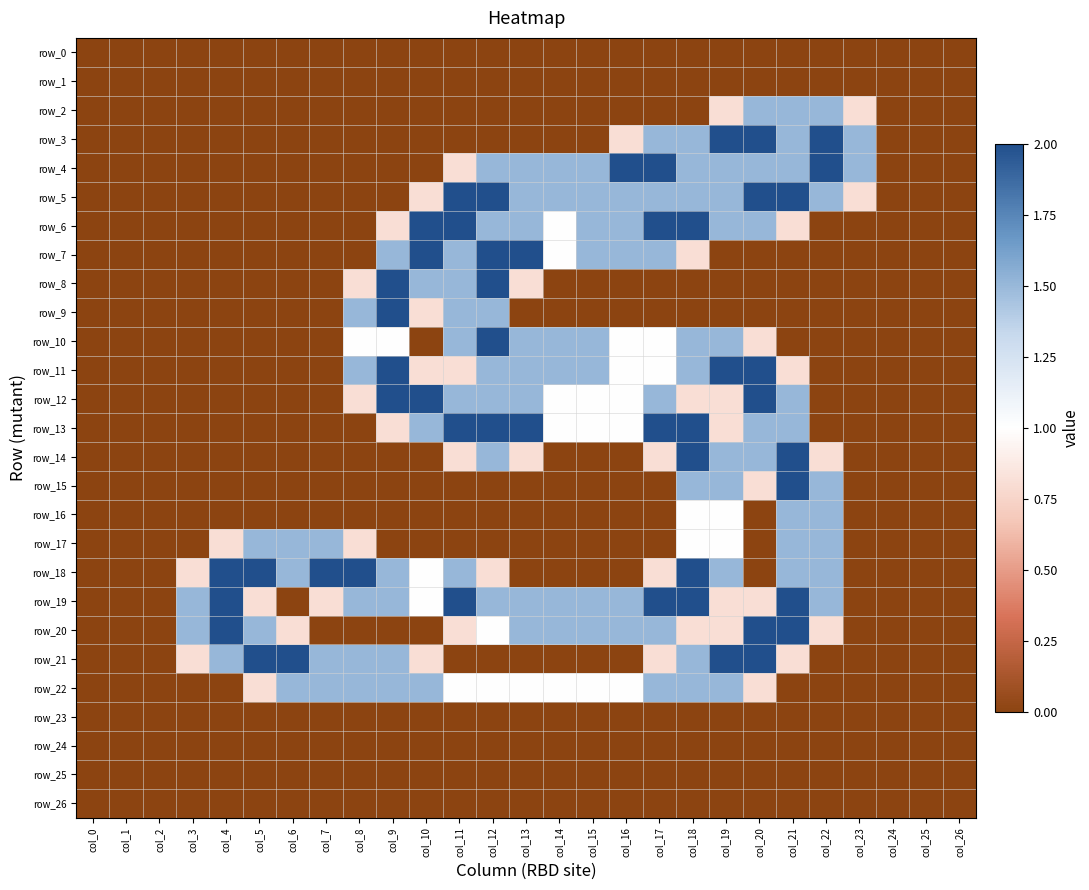

Reading left to right, extract all data points from this chart.

row_0: col_0=0.0	col_1=0.0	col_2=0.0	col_3=0.0	col_4=0.0	col_5=0.0	col_6=0.0	col_7=0.0	col_8=0.0	col_9=0.0	col_10=0.0	col_11=0.0	col_12=0.0	col_13=0.0	col_14=0.0	col_15=0.0	col_16=0.0	col_17=0.0	col_18=0.0	col_19=0.0	col_20=0.0	col_21=0.0	col_22=0.0	col_23=0.0	col_24=0.0	col_25=0.0	col_26=0.0
row_1: col_0=0.0	col_1=0.0	col_2=0.0	col_3=0.0	col_4=0.0	col_5=0.0	col_6=0.0	col_7=0.0	col_8=0.0	col_9=0.0	col_10=0.0	col_11=0.0	col_12=0.0	col_13=0.0	col_14=0.0	col_15=0.0	col_16=0.0	col_17=0.0	col_18=0.0	col_19=0.0	col_20=0.0	col_21=0.0	col_22=0.0	col_23=0.0	col_24=0.0	col_25=0.0	col_26=0.0
row_2: col_0=0.0	col_1=0.0	col_2=0.0	col_3=0.0	col_4=0.0	col_5=0.0	col_6=0.0	col_7=0.0	col_8=0.0	col_9=0.0	col_10=0.0	col_11=0.0	col_12=0.0	col_13=0.0	col_14=0.0	col_15=0.0	col_16=0.0	col_17=0.0	col_18=0.0	col_19=0.8	col_20=1.5	col_21=1.5	col_22=1.5	col_23=0.8	col_24=0.0	col_25=0.0	col_26=0.0
row_3: col_0=0.0	col_1=0.0	col_2=0.0	col_3=0.0	col_4=0.0	col_5=0.0	col_6=0.0	col_7=0.0	col_8=0.0	col_9=0.0	col_10=0.0	col_11=0.0	col_12=0.0	col_13=0.0	col_14=0.0	col_15=0.0	col_16=0.8	col_17=1.5	col_18=1.5	col_19=2.0	col_20=2.0	col_21=1.5	col_22=2.0	col_23=1.5	col_24=0.0	col_25=0.0	col_26=0.0
row_4: col_0=0.0	col_1=0.0	col_2=0.0	col_3=0.0	col_4=0.0	col_5=0.0	col_6=0.0	col_7=0.0	col_8=0.0	col_9=0.0	col_10=0.0	col_11=0.8	col_12=1.5	col_13=1.5	col_14=1.5	col_15=1.5	col_16=2.0	col_17=2.0	col_18=1.5	col_19=1.5	col_20=1.5	col_21=1.5	col_22=2.0	col_23=1.5	col_24=0.0	col_25=0.0	col_26=0.0
row_5: col_0=0.0	col_1=0.0	col_2=0.0	col_3=0.0	col_4=0.0	col_5=0.0	col_6=0.0	col_7=0.0	col_8=0.0	col_9=0.0	col_10=0.8	col_11=2.0	col_12=2.0	col_13=1.5	col_14=1.5	col_15=1.5	col_16=1.5	col_17=1.5	col_18=1.5	col_19=1.5	col_20=2.0	col_21=2.0	col_22=1.5	col_23=0.8	col_24=0.0	col_25=0.0	col_26=0.0
row_6: col_0=0.0	col_1=0.0	col_2=0.0	col_3=0.0	col_4=0.0	col_5=0.0	col_6=0.0	col_7=0.0	col_8=0.0	col_9=0.8	col_10=2.0	col_11=2.0	col_12=1.5	col_13=1.5	col_14=1.0	col_15=1.5	col_16=1.5	col_17=2.0	col_18=2.0	col_19=1.5	col_20=1.5	col_21=0.8	col_22=0.0	col_23=0.0	col_24=0.0	col_25=0.0	col_26=0.0
row_7: col_0=0.0	col_1=0.0	col_2=0.0	col_3=0.0	col_4=0.0	col_5=0.0	col_6=0.0	col_7=0.0	col_8=0.0	col_9=1.5	col_10=2.0	col_11=1.5	col_12=2.0	col_13=2.0	col_14=1.0	col_15=1.5	col_16=1.5	col_17=1.5	col_18=0.8	col_19=0.0	col_20=0.0	col_21=0.0	col_22=0.0	col_23=0.0	col_24=0.0	col_25=0.0	col_26=0.0
row_8: col_0=0.0	col_1=0.0	col_2=0.0	col_3=0.0	col_4=0.0	col_5=0.0	col_6=0.0	col_7=0.0	col_8=0.8	col_9=2.0	col_10=1.5	col_11=1.5	col_12=2.0	col_13=0.8	col_14=0.0	col_15=0.0	col_16=0.0	col_17=0.0	col_18=0.0	col_19=0.0	col_20=0.0	col_21=0.0	col_22=0.0	col_23=0.0	col_24=0.0	col_25=0.0	col_26=0.0
row_9: col_0=0.0	col_1=0.0	col_2=0.0	col_3=0.0	col_4=0.0	col_5=0.0	col_6=0.0	col_7=0.0	col_8=1.5	col_9=2.0	col_10=0.8	col_11=1.5	col_12=1.5	col_13=0.0	col_14=0.0	col_15=0.0	col_16=0.0	col_17=0.0	col_18=0.0	col_19=0.0	col_20=0.0	col_21=0.0	col_22=0.0	col_23=0.0	col_24=0.0	col_25=0.0	col_26=0.0
row_10: col_0=0.0	col_1=0.0	col_2=0.0	col_3=0.0	col_4=0.0	col_5=0.0	col_6=0.0	col_7=0.0	col_8=1.0	col_9=1.0	col_10=0.0	col_11=1.5	col_12=2.0	col_13=1.5	col_14=1.5	col_15=1.5	col_16=1.0	col_17=1.0	col_18=1.5	col_19=1.5	col_20=0.8	col_21=0.0	col_22=0.0	col_23=0.0	col_24=0.0	col_25=0.0	col_26=0.0
row_11: col_0=0.0	col_1=0.0	col_2=0.0	col_3=0.0	col_4=0.0	col_5=0.0	col_6=0.0	col_7=0.0	col_8=1.5	col_9=2.0	col_10=0.8	col_11=0.8	col_12=1.5	col_13=1.5	col_14=1.5	col_15=1.5	col_16=1.0	col_17=1.0	col_18=1.5	col_19=2.0	col_20=2.0	col_21=0.8	col_22=0.0	col_23=0.0	col_24=0.0	col_25=0.0	col_26=0.0
row_12: col_0=0.0	col_1=0.0	col_2=0.0	col_3=0.0	col_4=0.0	col_5=0.0	col_6=0.0	col_7=0.0	col_8=0.8	col_9=2.0	col_10=2.0	col_11=1.5	col_12=1.5	col_13=1.5	col_14=1.0	col_15=1.0	col_16=1.0	col_17=1.5	col_18=0.8	col_19=0.8	col_20=2.0	col_21=1.5	col_22=0.0	col_23=0.0	col_24=0.0	col_25=0.0	col_26=0.0
row_13: col_0=0.0	col_1=0.0	col_2=0.0	col_3=0.0	col_4=0.0	col_5=0.0	col_6=0.0	col_7=0.0	col_8=0.0	col_9=0.8	col_10=1.5	col_11=2.0	col_12=2.0	col_13=2.0	col_14=1.0	col_15=1.0	col_16=1.0	col_17=2.0	col_18=2.0	col_19=0.8	col_20=1.5	col_21=1.5	col_22=0.0	col_23=0.0	col_24=0.0	col_25=0.0	col_26=0.0
row_14: col_0=0.0	col_1=0.0	col_2=0.0	col_3=0.0	col_4=0.0	col_5=0.0	col_6=0.0	col_7=0.0	col_8=0.0	col_9=0.0	col_10=0.0	col_11=0.8	col_12=1.5	col_13=0.8	col_14=0.0	col_15=0.0	col_16=0.0	col_17=0.8	col_18=2.0	col_19=1.5	col_20=1.5	col_21=2.0	col_22=0.8	col_23=0.0	col_24=0.0	col_25=0.0	col_26=0.0
row_15: col_0=0.0	col_1=0.0	col_2=0.0	col_3=0.0	col_4=0.0	col_5=0.0	col_6=0.0	col_7=0.0	col_8=0.0	col_9=0.0	col_10=0.0	col_11=0.0	col_12=0.0	col_13=0.0	col_14=0.0	col_15=0.0	col_16=0.0	col_17=0.0	col_18=1.5	col_19=1.5	col_20=0.8	col_21=2.0	col_22=1.5	col_23=0.0	col_24=0.0	col_25=0.0	col_26=0.0
row_16: col_0=0.0	col_1=0.0	col_2=0.0	col_3=0.0	col_4=0.0	col_5=0.0	col_6=0.0	col_7=0.0	col_8=0.0	col_9=0.0	col_10=0.0	col_11=0.0	col_12=0.0	col_13=0.0	col_14=0.0	col_15=0.0	col_16=0.0	col_17=0.0	col_18=1.0	col_19=1.0	col_20=0.0	col_21=1.5	col_22=1.5	col_23=0.0	col_24=0.0	col_25=0.0	col_26=0.0
row_17: col_0=0.0	col_1=0.0	col_2=0.0	col_3=0.0	col_4=0.8	col_5=1.5	col_6=1.5	col_7=1.5	col_8=0.8	col_9=0.0	col_10=0.0	col_11=0.0	col_12=0.0	col_13=0.0	col_14=0.0	col_15=0.0	col_16=0.0	col_17=0.0	col_18=1.0	col_19=1.0	col_20=0.0	col_21=1.5	col_22=1.5	col_23=0.0	col_24=0.0	col_25=0.0	col_26=0.0
row_18: col_0=0.0	col_1=0.0	col_2=0.0	col_3=0.8	col_4=2.0	col_5=2.0	col_6=1.5	col_7=2.0	col_8=2.0	col_9=1.5	col_10=1.0	col_11=1.5	col_12=0.8	col_13=0.0	col_14=0.0	col_15=0.0	col_16=0.0	col_17=0.8	col_18=2.0	col_19=1.5	col_20=0.0	col_21=1.5	col_22=1.5	col_23=0.0	col_24=0.0	col_25=0.0	col_26=0.0
row_19: col_0=0.0	col_1=0.0	col_2=0.0	col_3=1.5	col_4=2.0	col_5=0.8	col_6=0.0	col_7=0.8	col_8=1.5	col_9=1.5	col_10=1.0	col_11=2.0	col_12=1.5	col_13=1.5	col_14=1.5	col_15=1.5	col_16=1.5	col_17=2.0	col_18=2.0	col_19=0.8	col_20=0.8	col_21=2.0	col_22=1.5	col_23=0.0	col_24=0.0	col_25=0.0	col_26=0.0
row_20: col_0=0.0	col_1=0.0	col_2=0.0	col_3=1.5	col_4=2.0	col_5=1.5	col_6=0.8	col_7=0.0	col_8=0.0	col_9=0.0	col_10=0.0	col_11=0.8	col_12=1.0	col_13=1.5	col_14=1.5	col_15=1.5	col_16=1.5	col_17=1.5	col_18=0.8	col_19=0.8	col_20=2.0	col_21=2.0	col_22=0.8	col_23=0.0	col_24=0.0	col_25=0.0	col_26=0.0
row_21: col_0=0.0	col_1=0.0	col_2=0.0	col_3=0.8	col_4=1.5	col_5=2.0	col_6=2.0	col_7=1.5	col_8=1.5	col_9=1.5	col_10=0.8	col_11=0.0	col_12=0.0	col_13=0.0	col_14=0.0	col_15=0.0	col_16=0.0	col_17=0.8	col_18=1.5	col_19=2.0	col_20=2.0	col_21=0.8	col_22=0.0	col_23=0.0	col_24=0.0	col_25=0.0	col_26=0.0
row_22: col_0=0.0	col_1=0.0	col_2=0.0	col_3=0.0	col_4=0.0	col_5=0.8	col_6=1.5	col_7=1.5	col_8=1.5	col_9=1.5	col_10=1.5	col_11=1.0	col_12=1.0	col_13=1.0	col_14=1.0	col_15=1.0	col_16=1.0	col_17=1.5	col_18=1.5	col_19=1.5	col_20=0.8	col_21=0.0	col_22=0.0	col_23=0.0	col_24=0.0	col_25=0.0	col_26=0.0
row_23: col_0=0.0	col_1=0.0	col_2=0.0	col_3=0.0	col_4=0.0	col_5=0.0	col_6=0.0	col_7=0.0	col_8=0.0	col_9=0.0	col_10=0.0	col_11=0.0	col_12=0.0	col_13=0.0	col_14=0.0	col_15=0.0	col_16=0.0	col_17=0.0	col_18=0.0	col_19=0.0	col_20=0.0	col_21=0.0	col_22=0.0	col_23=0.0	col_24=0.0	col_25=0.0	col_26=0.0
row_24: col_0=0.0	col_1=0.0	col_2=0.0	col_3=0.0	col_4=0.0	col_5=0.0	col_6=0.0	col_7=0.0	col_8=0.0	col_9=0.0	col_10=0.0	col_11=0.0	col_12=0.0	col_13=0.0	col_14=0.0	col_15=0.0	col_16=0.0	col_17=0.0	col_18=0.0	col_19=0.0	col_20=0.0	col_21=0.0	col_22=0.0	col_23=0.0	col_24=0.0	col_25=0.0	col_26=0.0
row_25: col_0=0.0	col_1=0.0	col_2=0.0	col_3=0.0	col_4=0.0	col_5=0.0	col_6=0.0	col_7=0.0	col_8=0.0	col_9=0.0	col_10=0.0	col_11=0.0	col_12=0.0	col_13=0.0	col_14=0.0	col_15=0.0	col_16=0.0	col_17=0.0	col_18=0.0	col_19=0.0	col_20=0.0	col_21=0.0	col_22=0.0	col_23=0.0	col_24=0.0	col_25=0.0	col_26=0.0
row_26: col_0=0.0	col_1=0.0	col_2=0.0	col_3=0.0	col_4=0.0	col_5=0.0	col_6=0.0	col_7=0.0	col_8=0.0	col_9=0.0	col_10=0.0	col_11=0.0	col_12=0.0	col_13=0.0	col_14=0.0	col_15=0.0	col_16=0.0	col_17=0.0	col_18=0.0	col_19=0.0	col_20=0.0	col_21=0.0	col_22=0.0	col_23=0.0	col_24=0.0	col_25=0.0	col_26=0.0